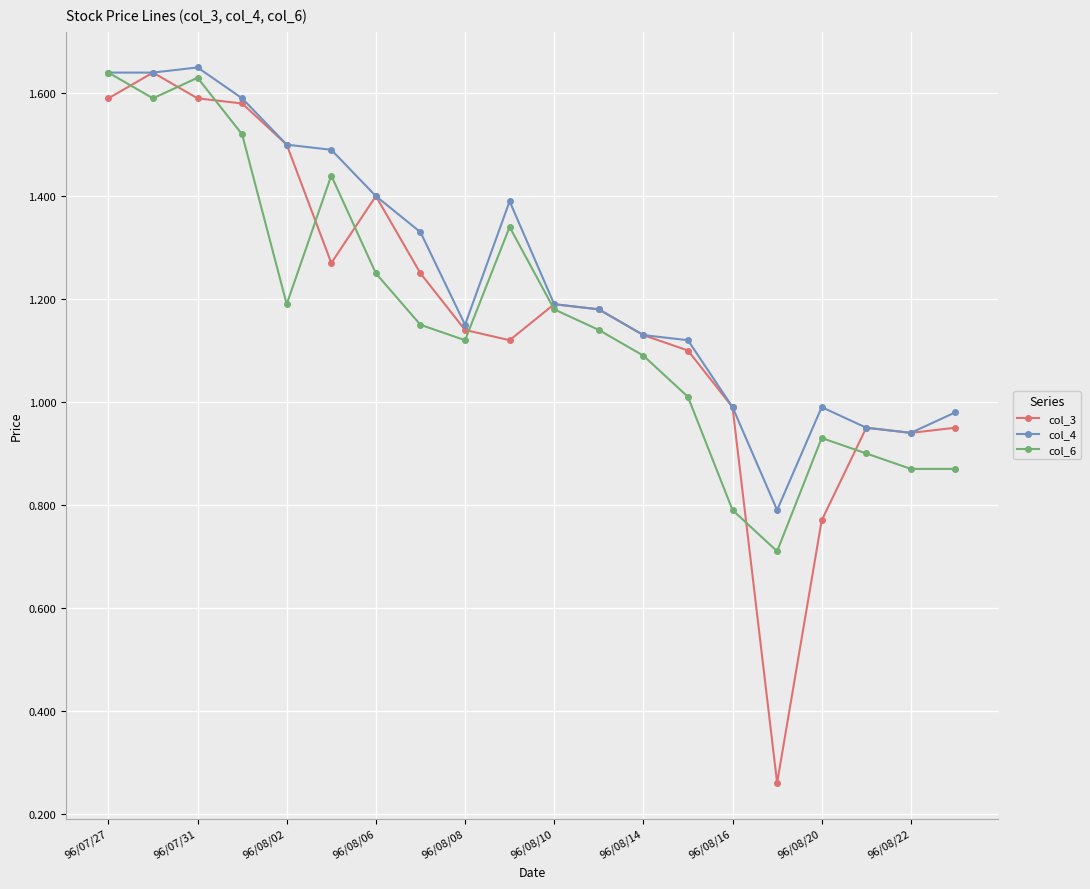

True or false: col_3 has more than 2 points higher than both neighbors.

True